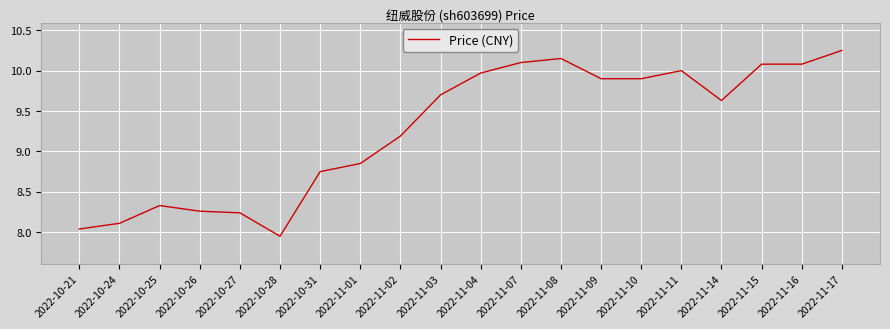

How many lines are shown in the chart?

1